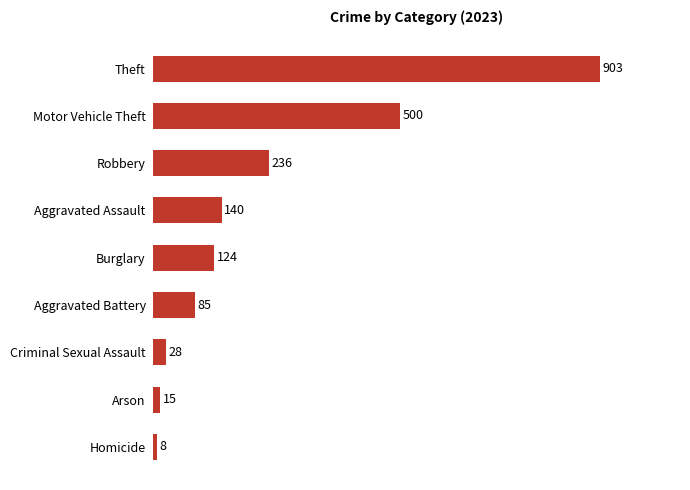

What is the difference between the second highest and minimum values?

492